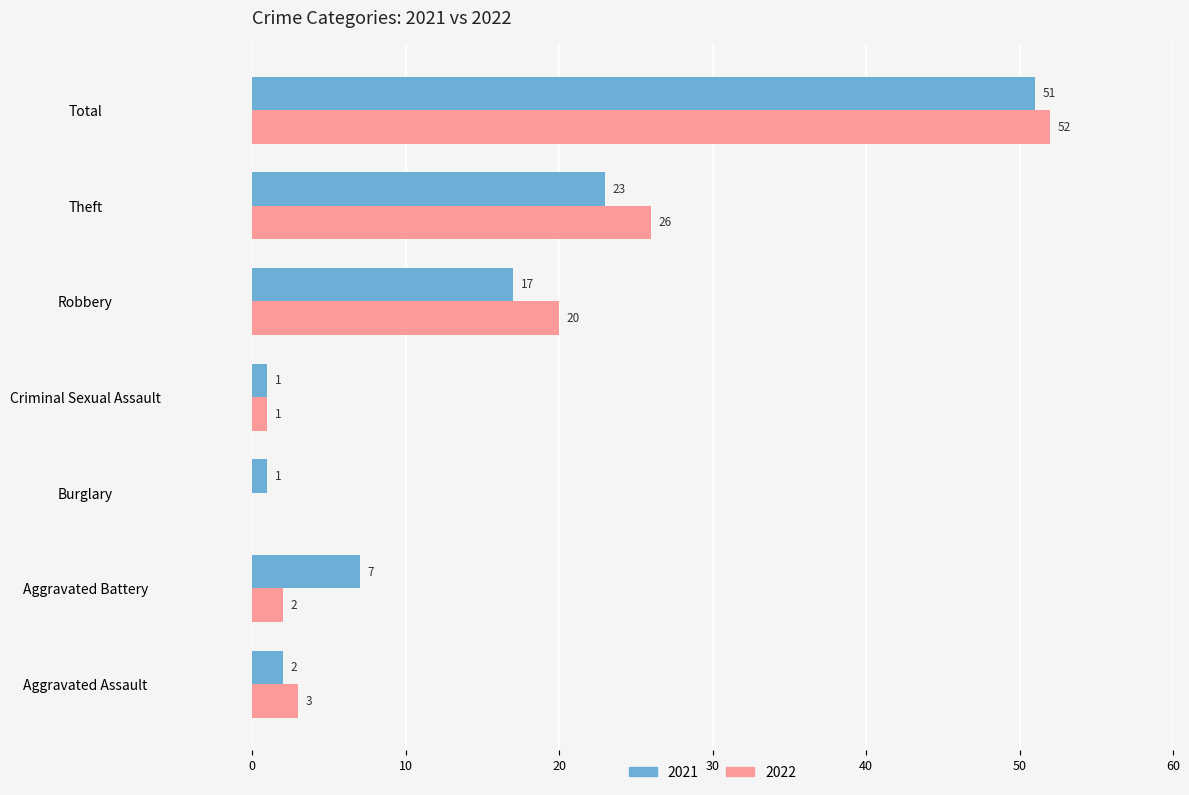

What are all the series names shown in the legend?

2021, 2022